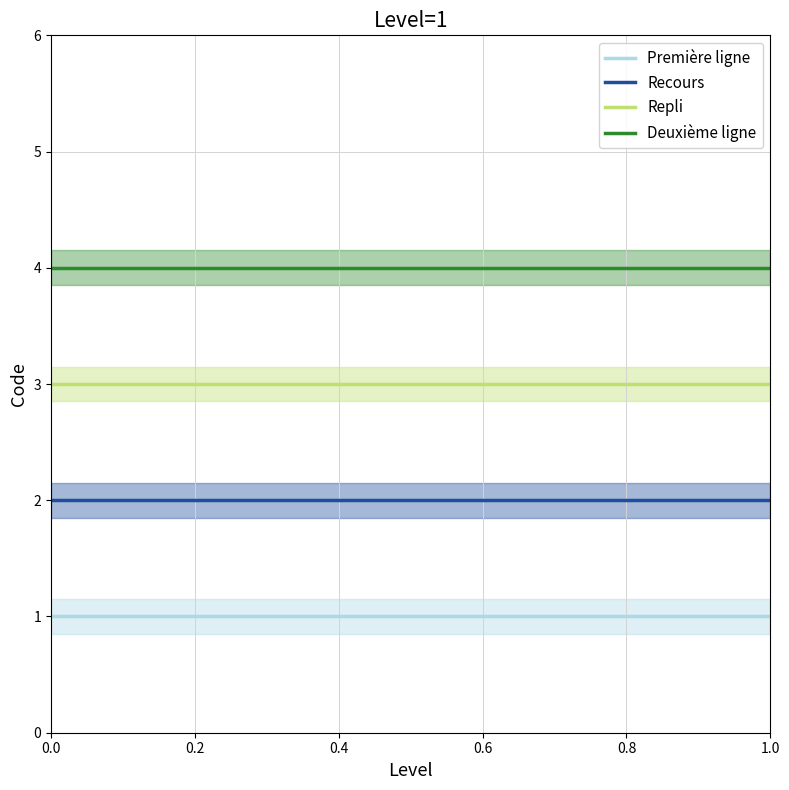

Which category has the lowest value across all series?

Première ligne